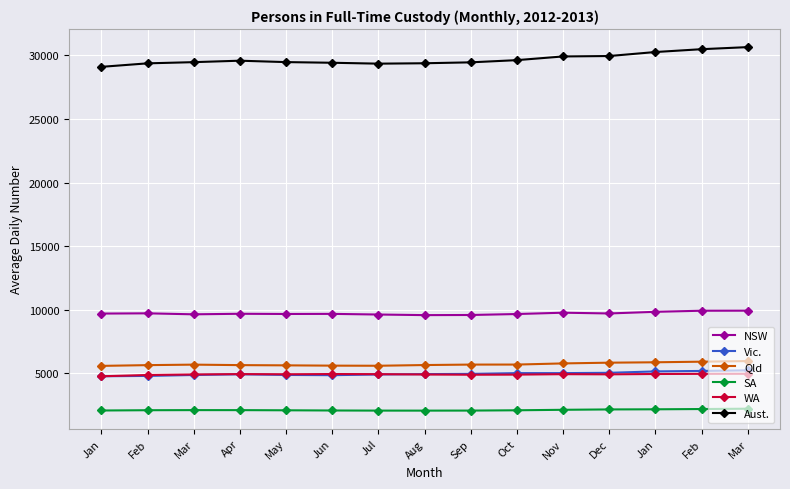

Which category has the highest value in the Aust. series?

Mar